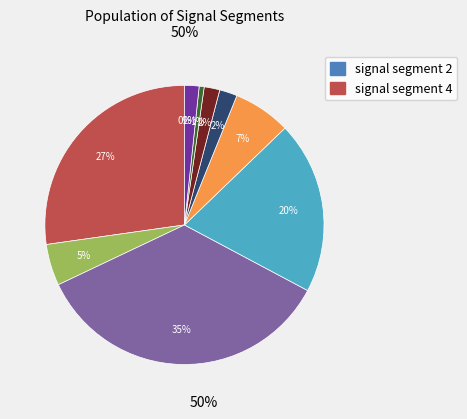

Is there a majority slice in this chart?

No